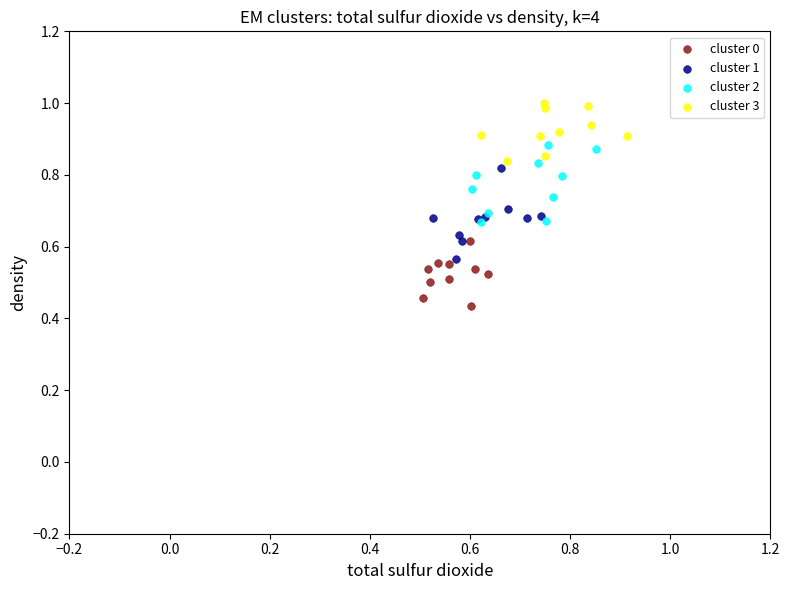

What are all the series names shown in the legend?

cluster 0, cluster 1, cluster 2, cluster 3